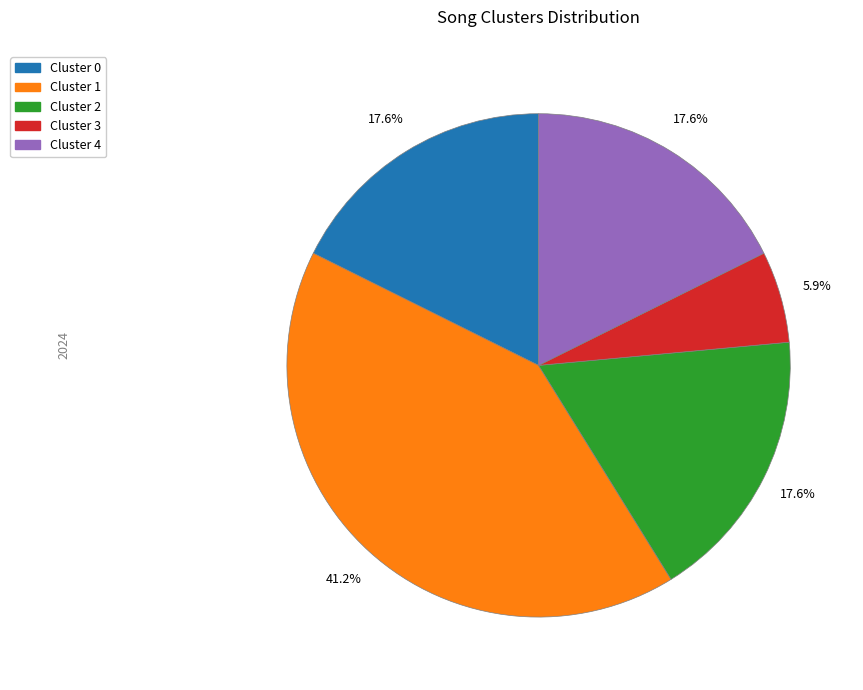

Is there a majority slice in this chart?

No